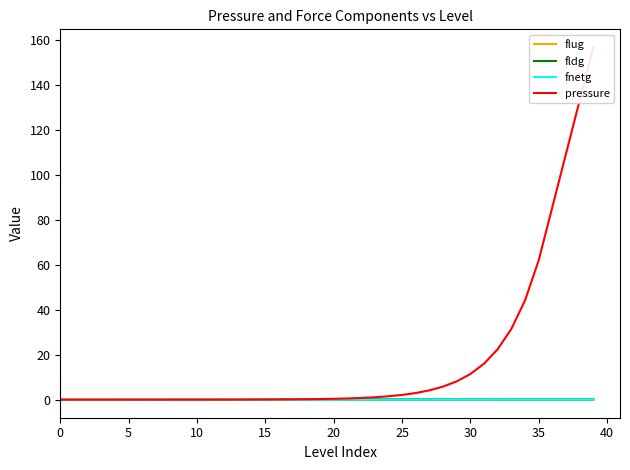

The fldg series shows 0.1 at 20. True or false?

True